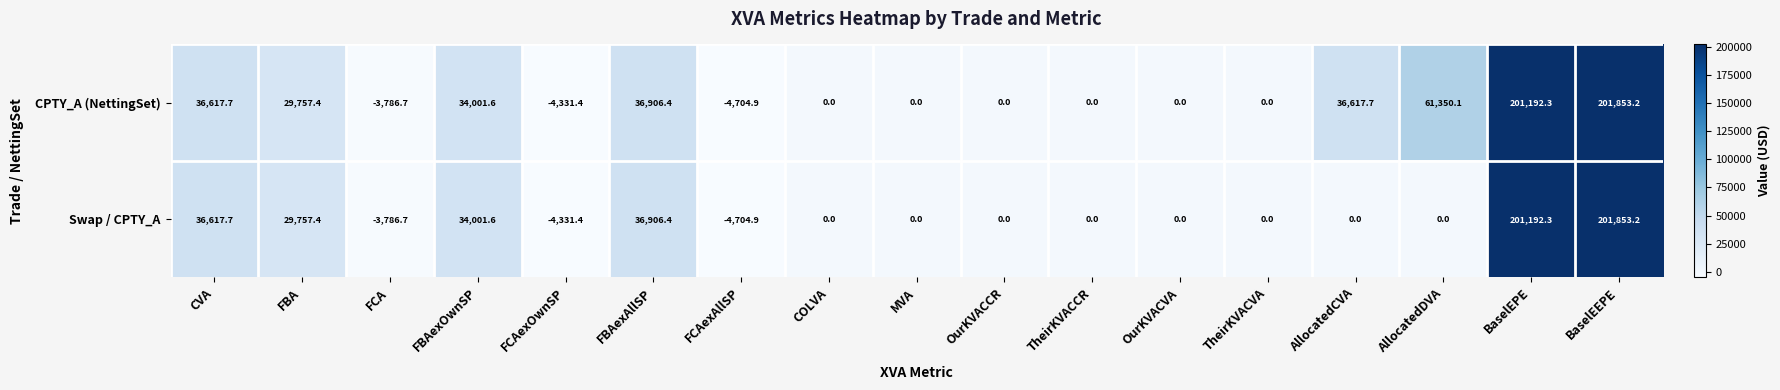

Is it true that CPTY_A (NettingSet) equals 23828.3 at CVA?

False